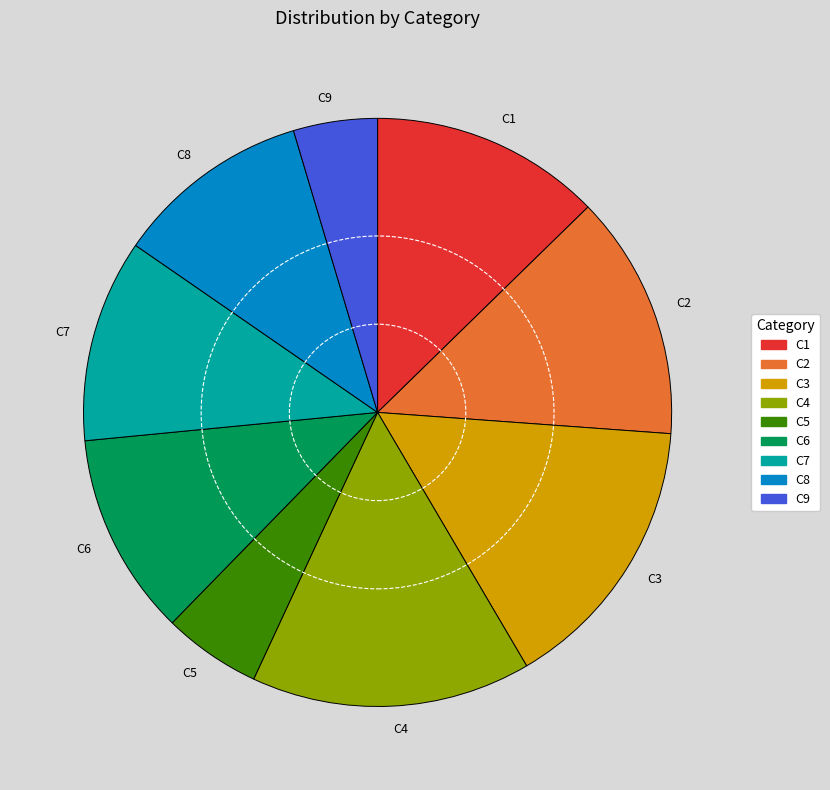

What is the smallest slice in the pie chart?

C9